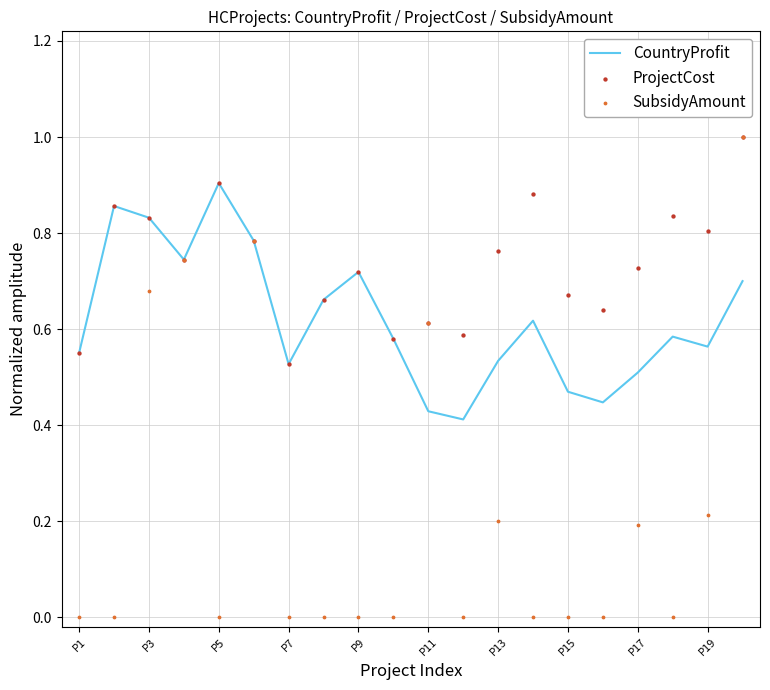

Is the value of CountryProfit at P15 greater than the value of ProjectCost at P17?

No